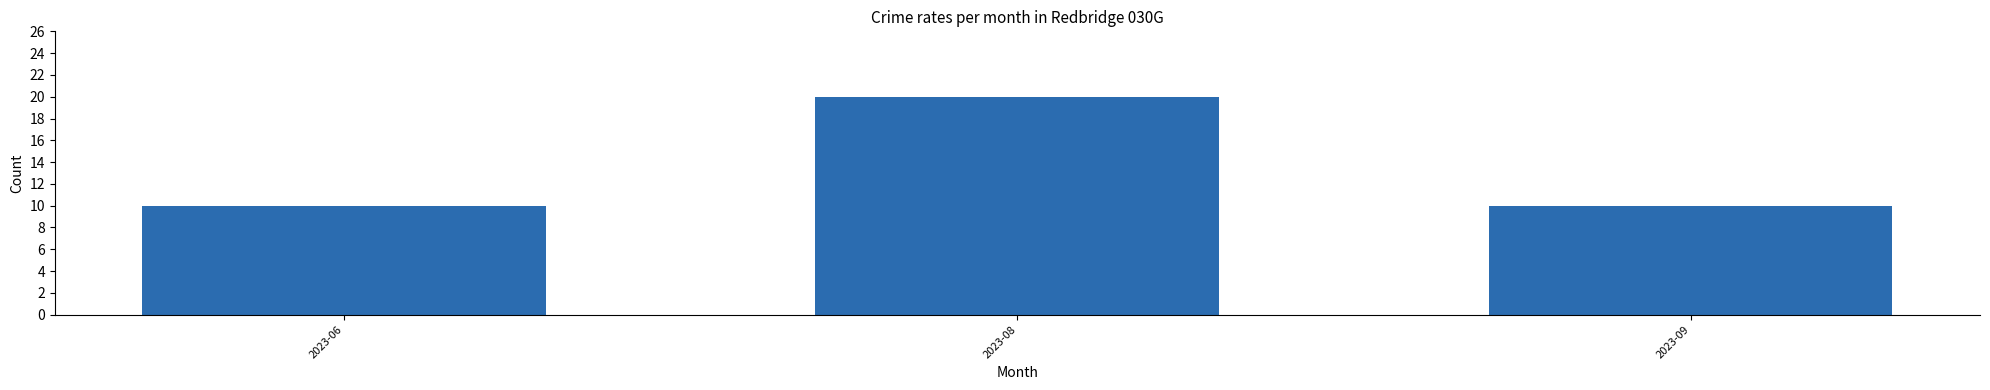

Reading left to right, what are all the values shown in this chart?

2023-06=10	2023-08=20	2023-09=10